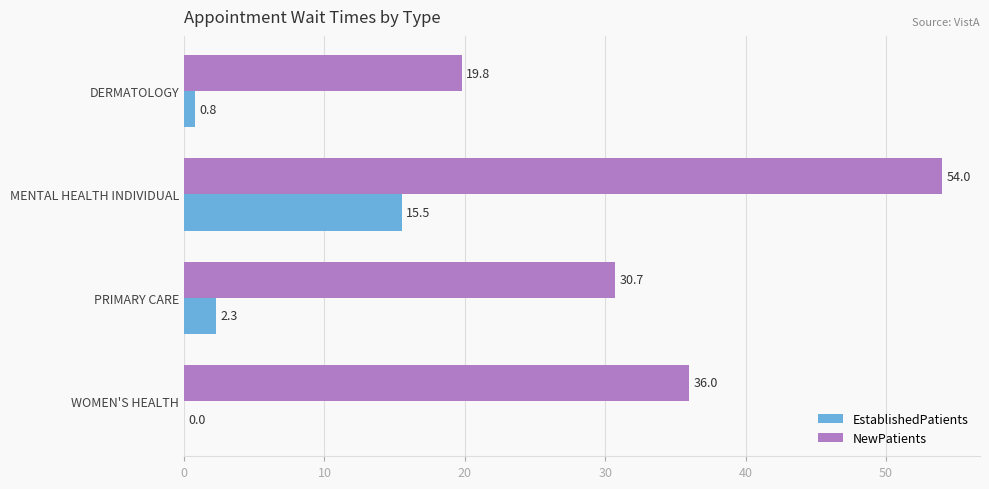

How many distinct data groups are displayed?

2